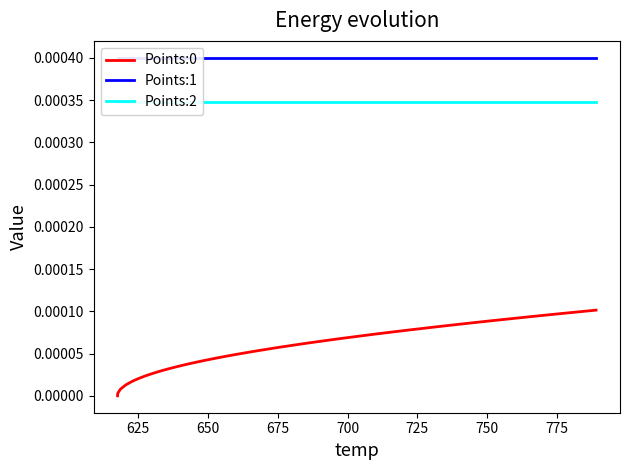

Is it true that Points:2 equals 0.0 at 20?

False